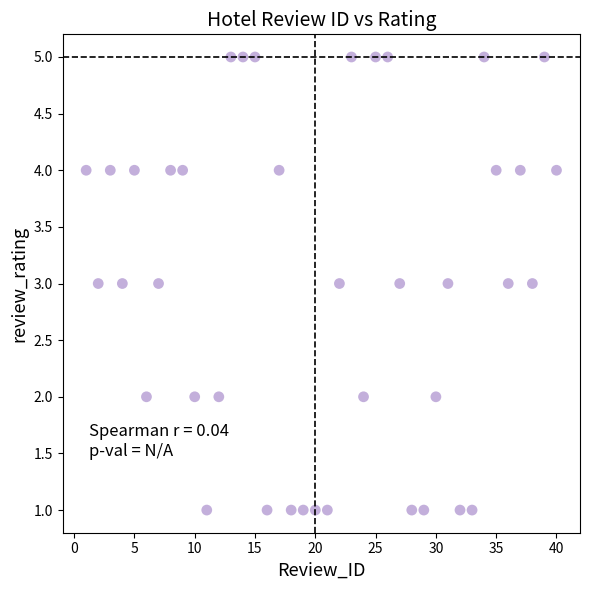

What is the range of Y values (max minus min)?

4